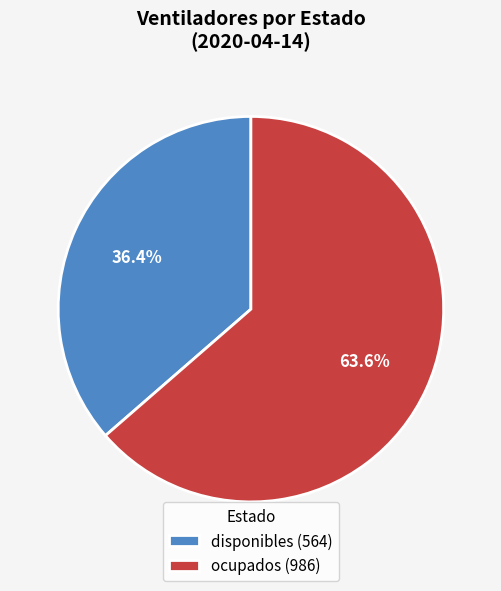

Count the number of slices in the pie.

2